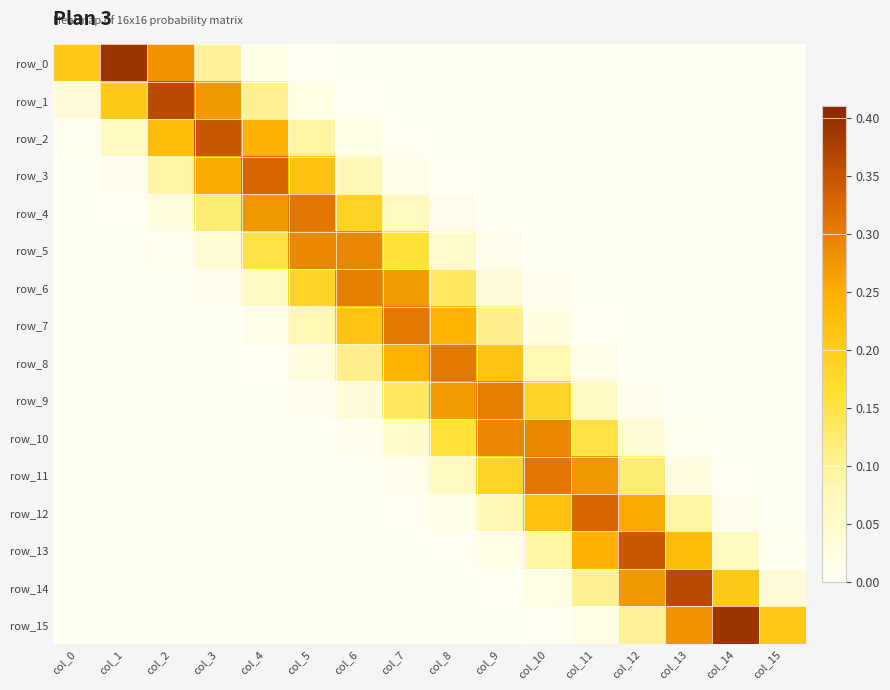

How many distinct data groups are displayed?

16